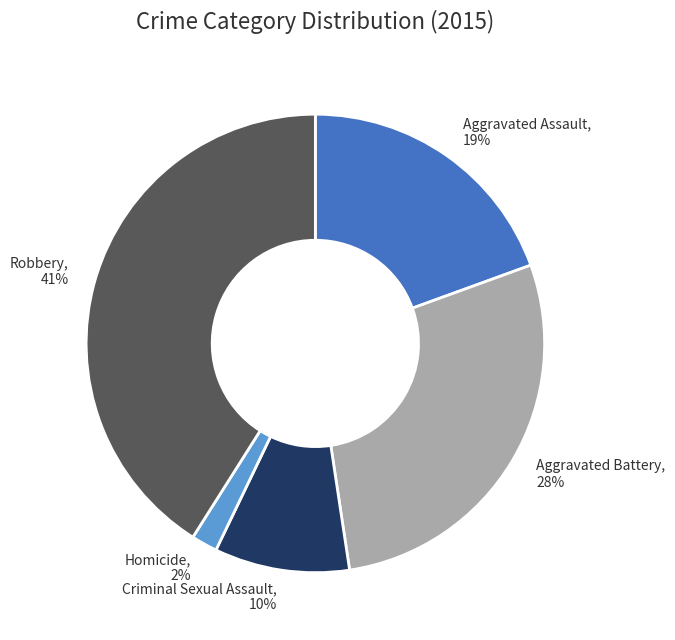

To the nearest percent, what is the combined percentage of Criminal Sexual Assault and Aggravated Assault?

29%